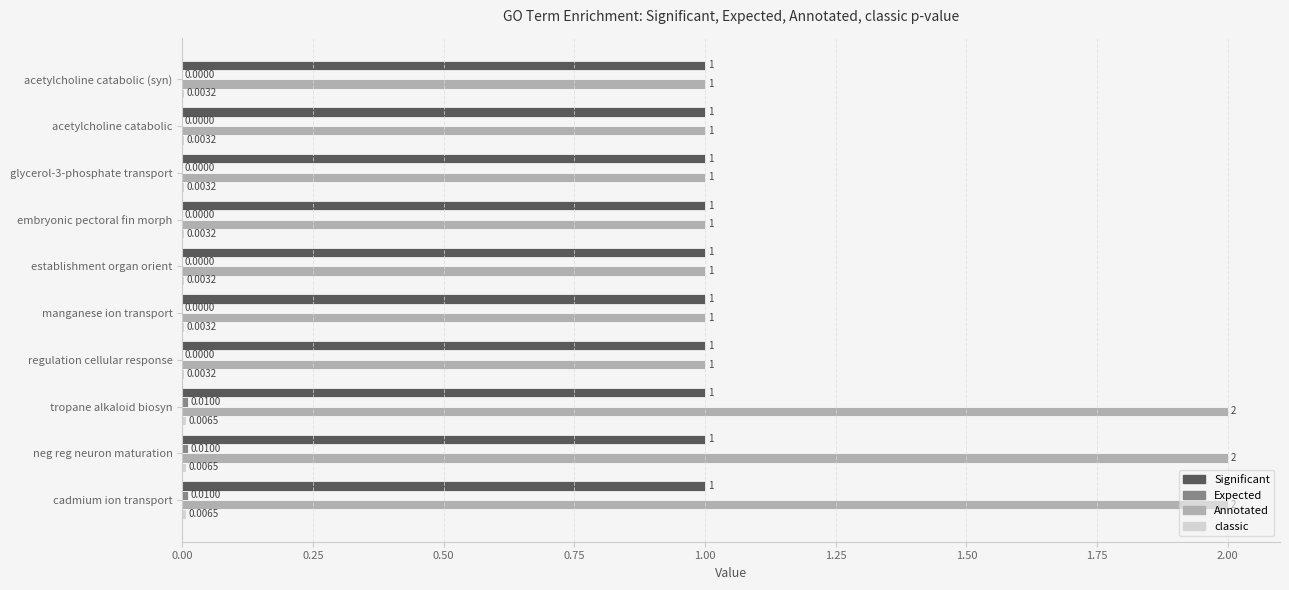

Which series has the largest total across all categories?

Annotated